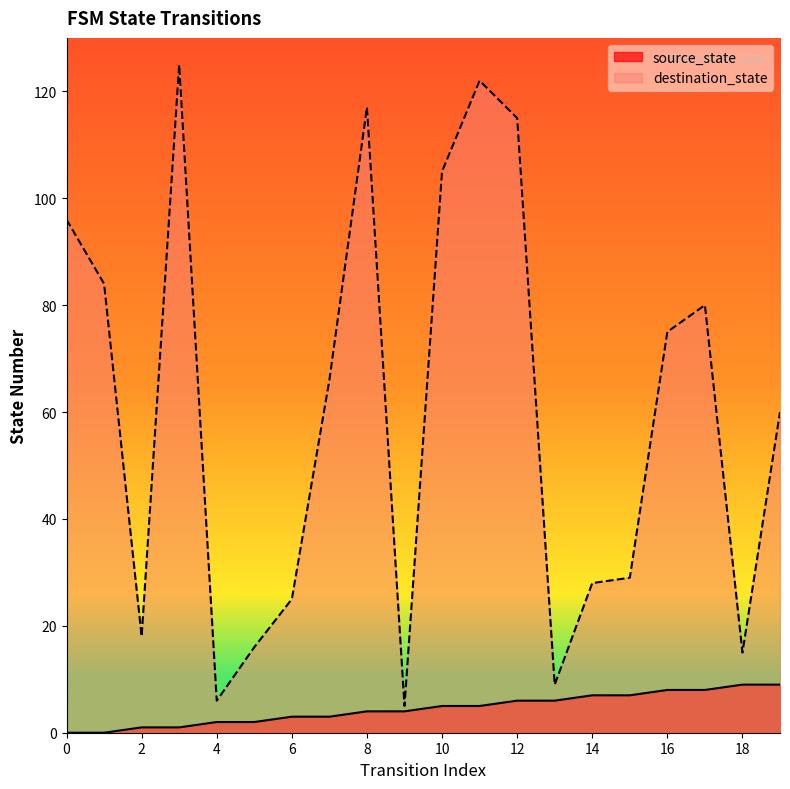

What is the difference between the maximum and second lowest values in the source_state series?

9